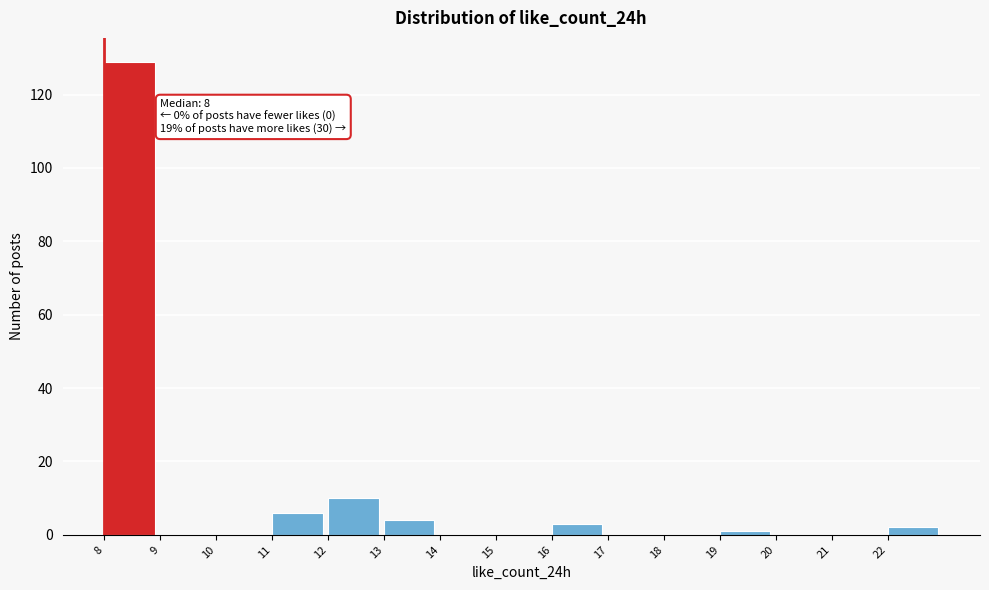

Reading left to right, extract all data points from this chart.

8=129	9=0	10=0	11=6	12=10	13=4	14=0	15=0	16=3	17=0	18=0	19=1	20=0	21=0	22=2